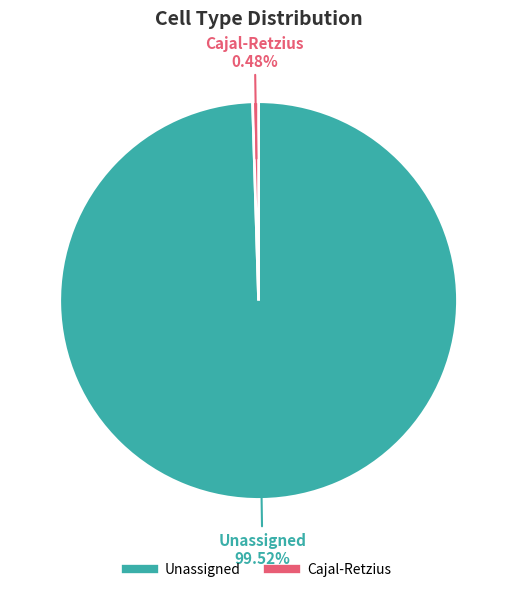

What is the smallest slice in the pie chart?

Cajal-Retzius